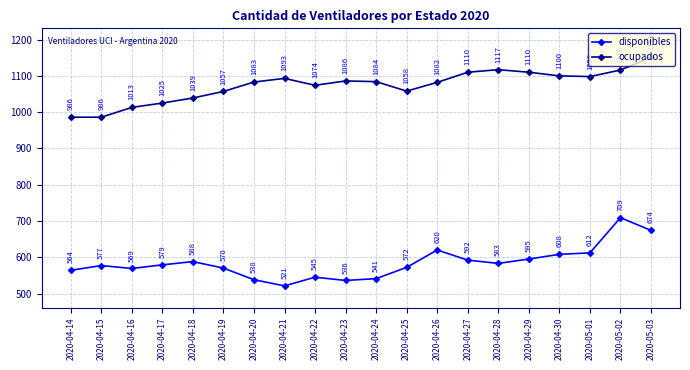

What is the difference between the disponibles values at 2020-05-02 and 2020-04-16?

140